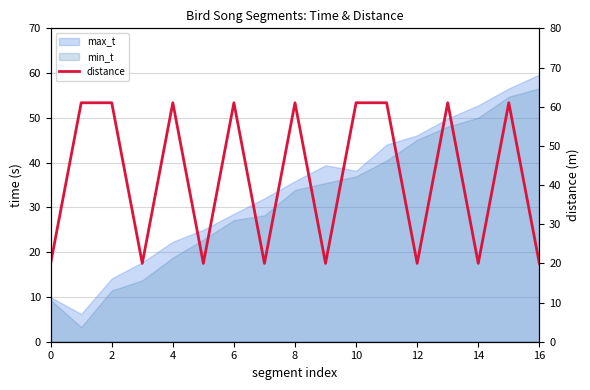

What is the label of the 14th point from the left?

13